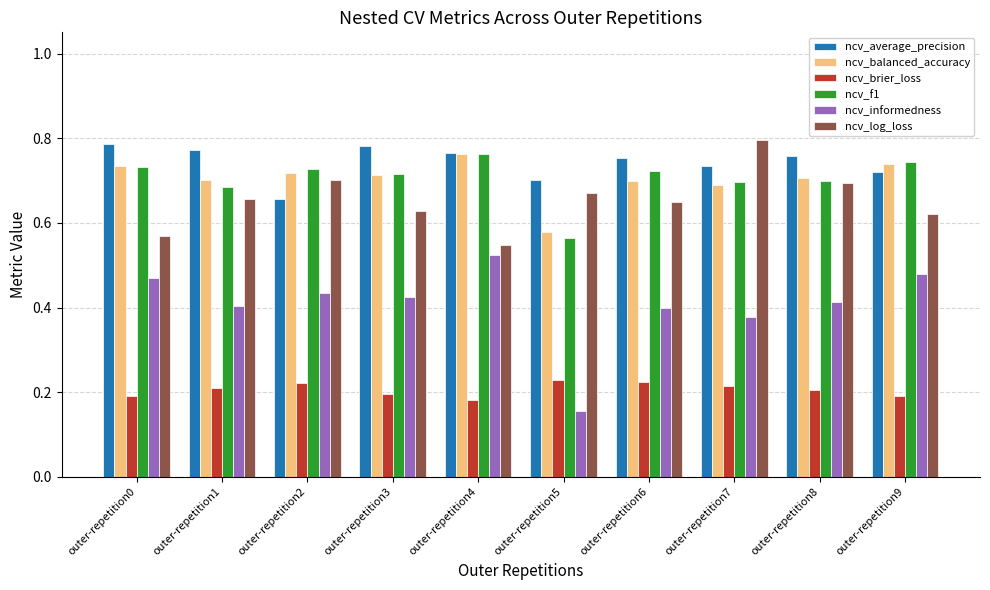

Count the ncv_average_precision values in the range 0 to 1.

10